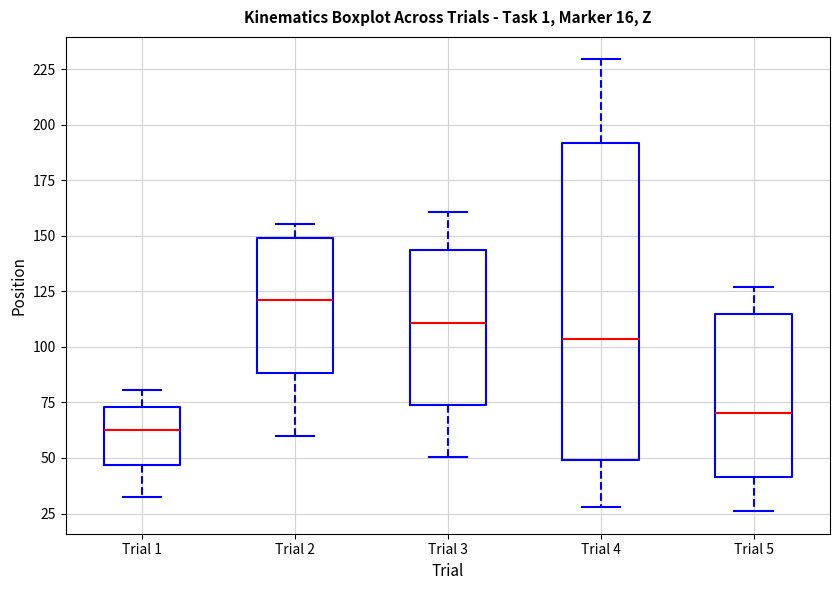

Reading left to right, transcribe this box plot: for each box, give where its median line is, the range the box spans, and where its two whiskers end, as read against the y-axis. The values are not printed on the chart, so give them approximately, as read against the axis.

Trial 1: median 60, box 45 to 75, whiskers 30 to 80
Trial 2: median 120, box 90 to 150, whiskers 60 to 155
Trial 3: median 110, box 75 to 145, whiskers 50 to 160
Trial 4: median 105, box 50 to 190, whiskers 30 to 230
Trial 5: median 70, box 40 to 115, whiskers 25 to 125